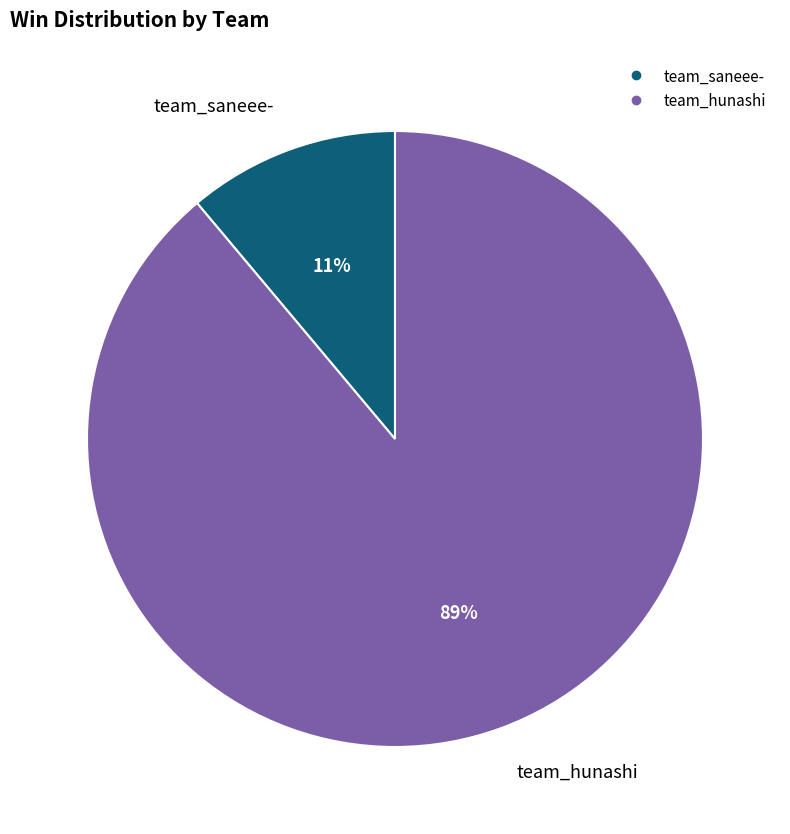

How many segments does this pie chart have?

2